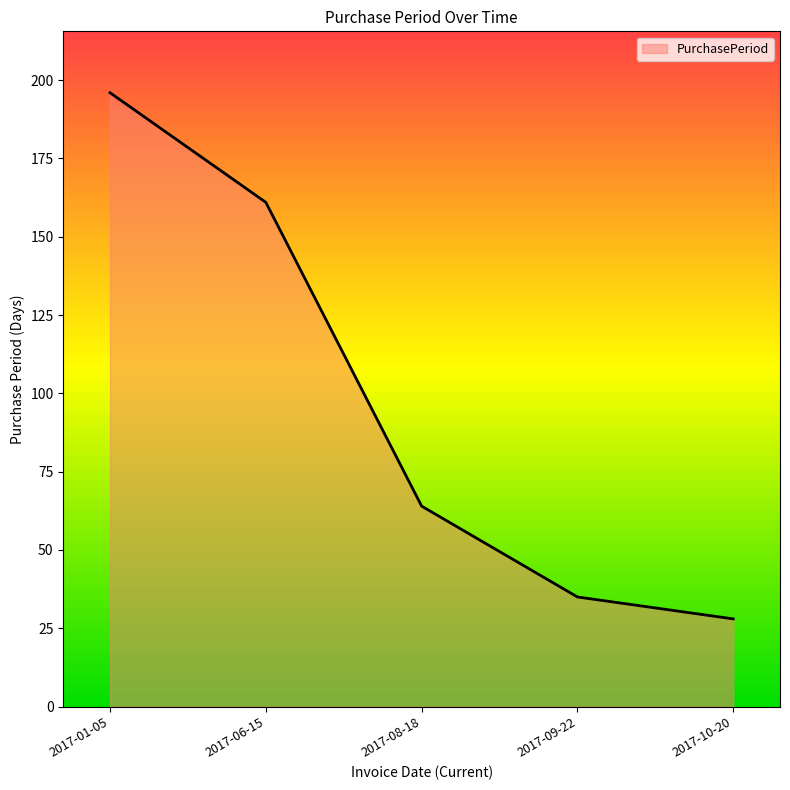

What position from the right is 2017-01-05?

5